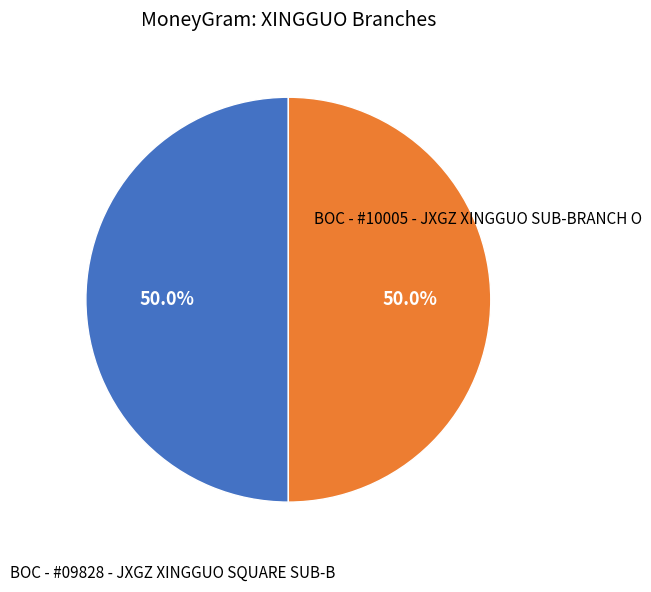

Approximately how many times larger is the value at BOC - #10005 - JXGZ XINGGUO SUB-BRANCH O compared to BOC - #09828 - JXGZ XINGGUO SQUARE SUB-B?

1.0